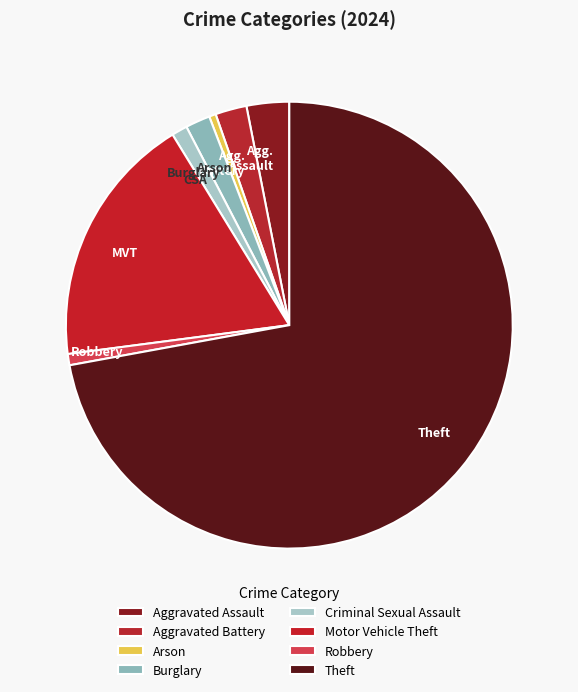

Rank the categories by value from lowest to highest.

Arson, Robbery, Criminal Sexual Assault, Burglary, Aggravated Battery, Aggravated Assault, Motor Vehicle Theft, Theft